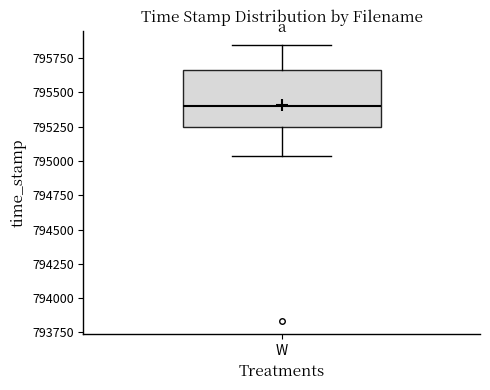

Transcribe this box plot: give where the median line is, the range the box spans, and where the two whiskers end, as read against the y-axis. The values are not printed on the chart, so give them approximately, as read against the axis.

median 795400, box 795250 to 795650, whiskers 795050 to 795850